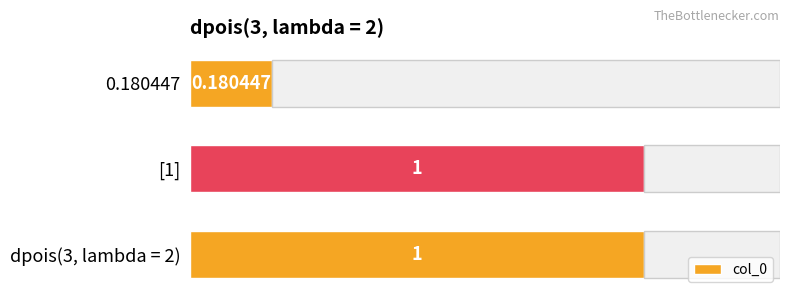

Between 0.180447 and dpois(3, lambda = 2), which is larger?

dpois(3, lambda = 2)